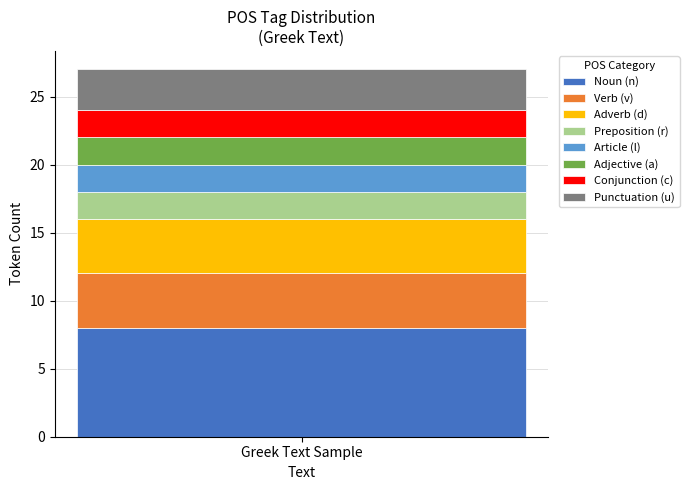

What is the lowest value of the Noun (n) series?

8